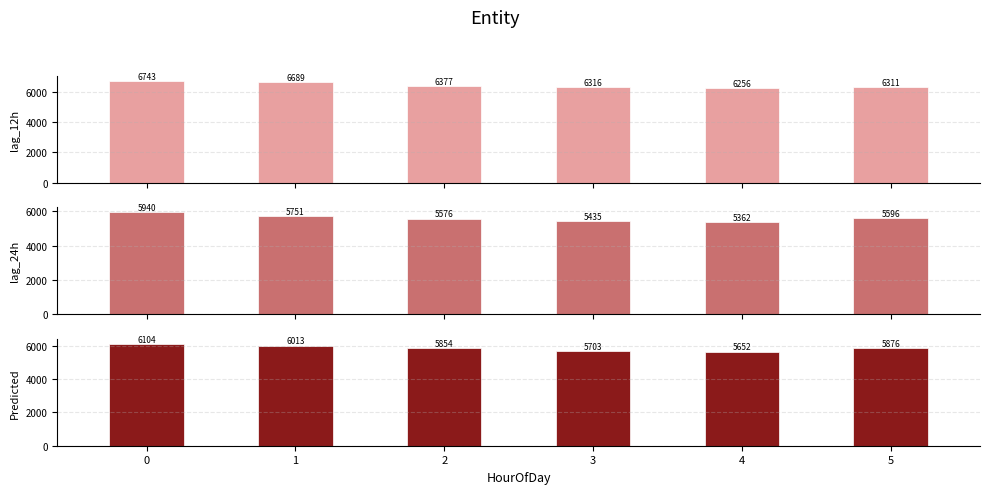

Between 5 and 1, which is larger?

1